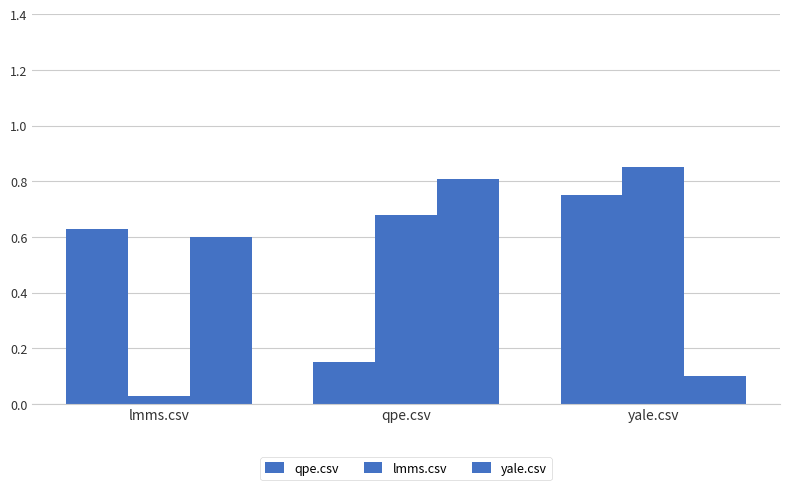

What is the difference between the maximum and minimum values in the qpe.csv series?

0.6